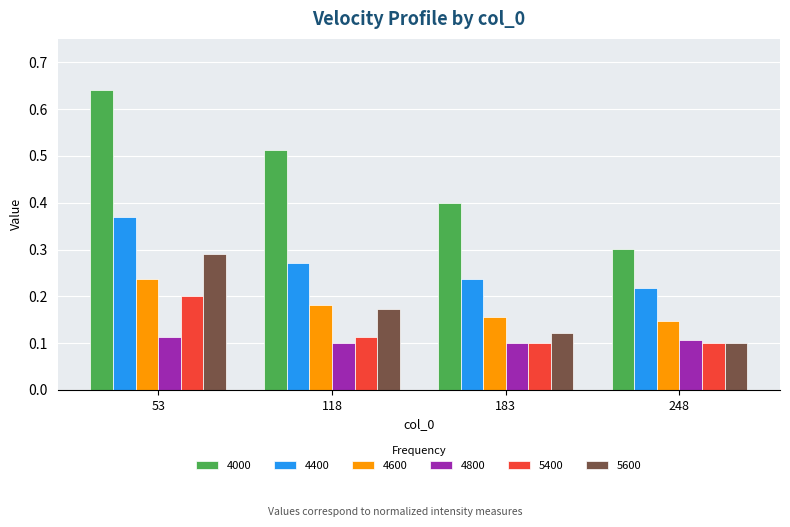

At which label does 4000 reach its minimum?

248